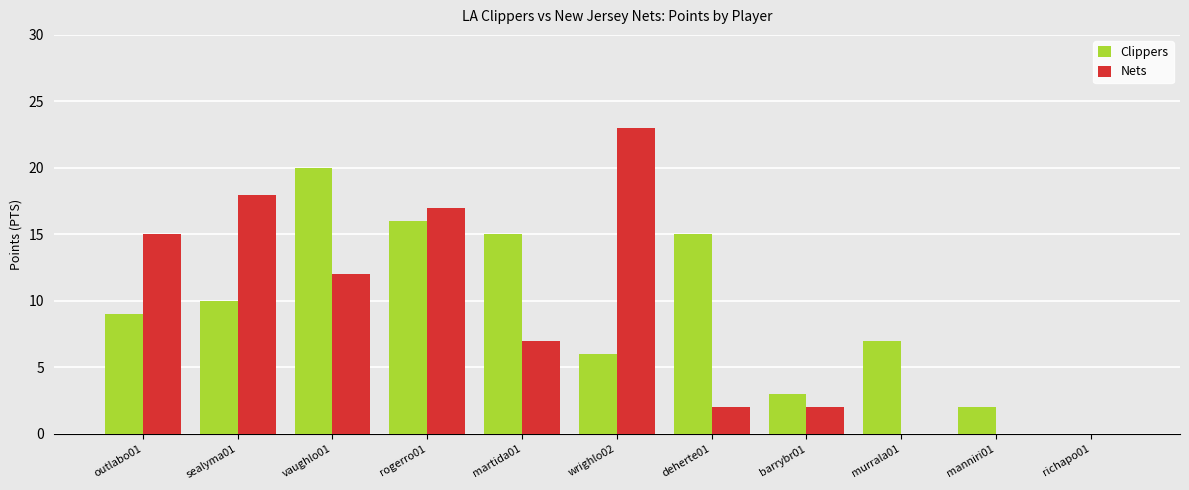

How many positive values does the Clippers series have?

10